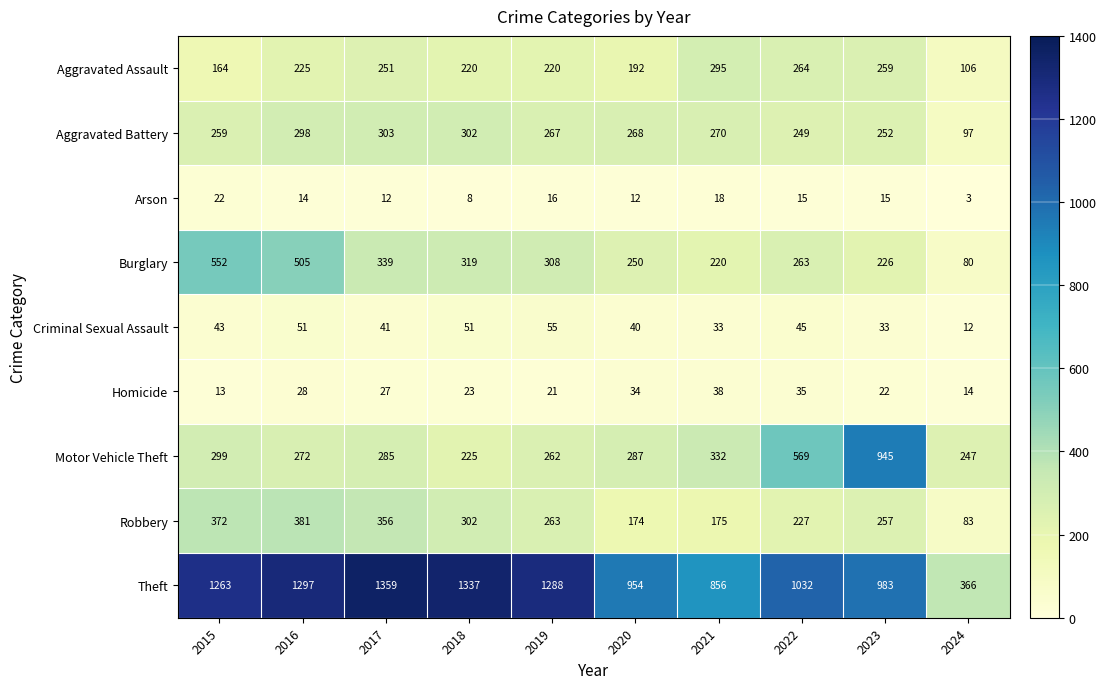

Which series has the largest range (max minus min)?

Theft